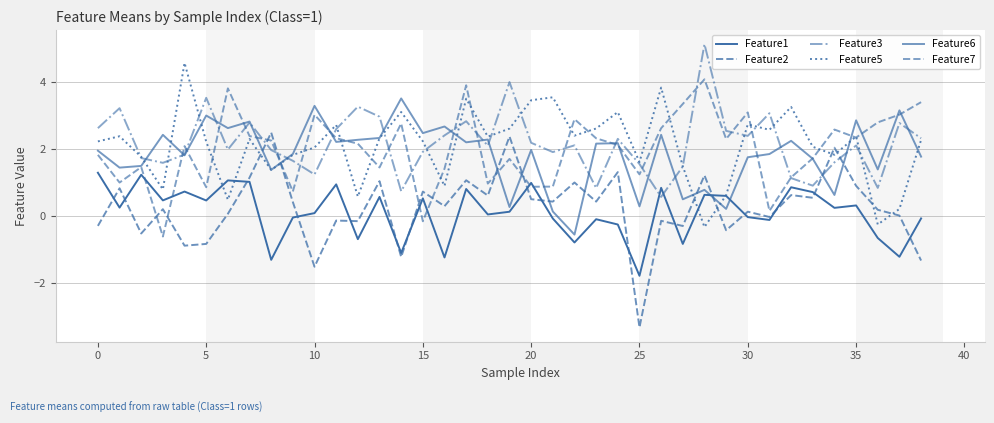

Is this an area chart (filled region under the line)?

No